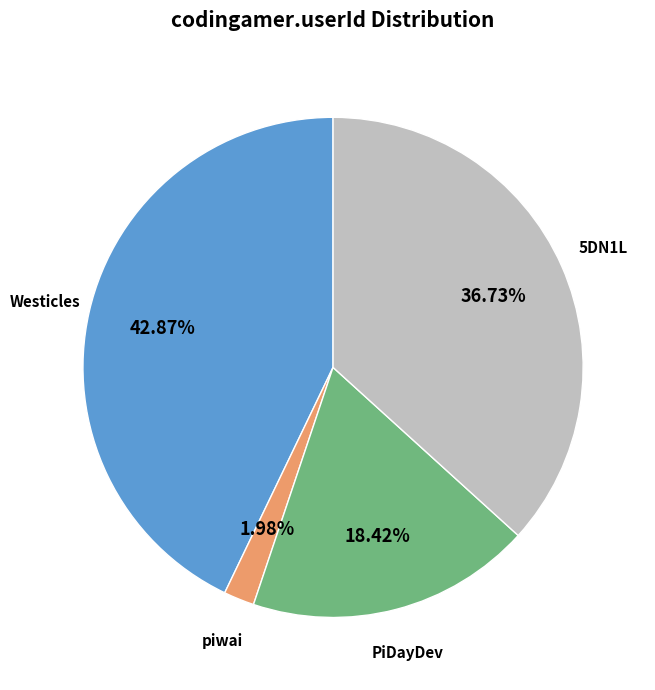

Which has a higher value, 5DN1L or piwai?

5DN1L